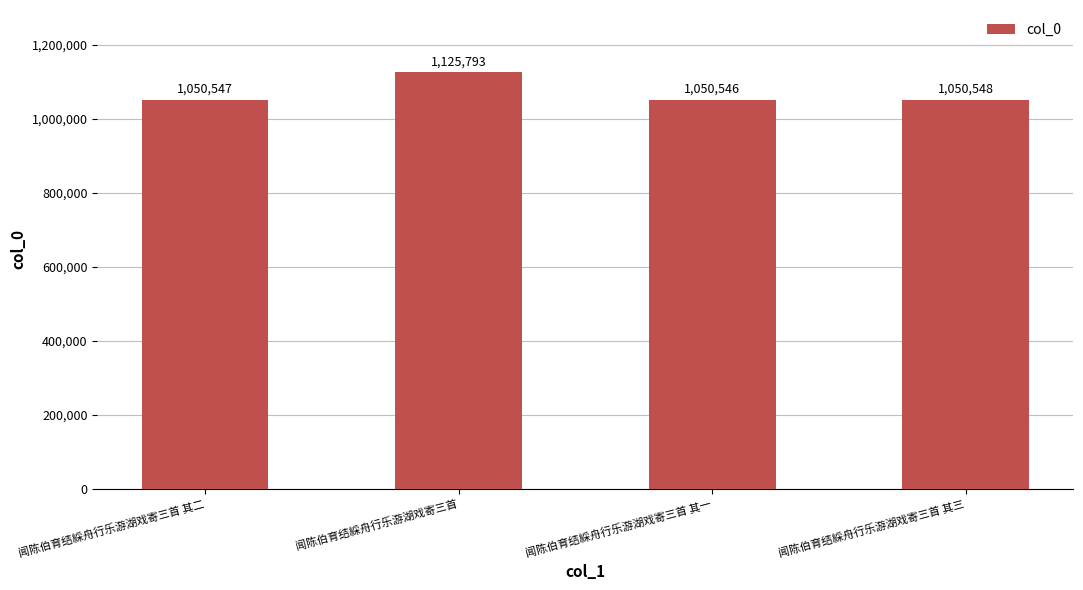

Reading right to left, extract all data points from this chart.

闻陈伯育结綵舟行乐游湖戏寄三首 其三=1050548	闻陈伯育结綵舟行乐游湖戏寄三首 其一=1050546	闻陈伯育结綵舟行乐游湖戏寄三首=1125793	闻陈伯育结綵舟行乐游湖戏寄三首 其二=1050547